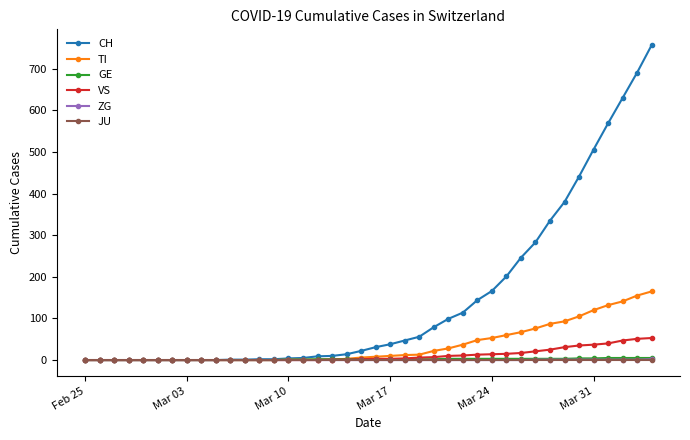

At how many categories does at least one series exceed 624?

3